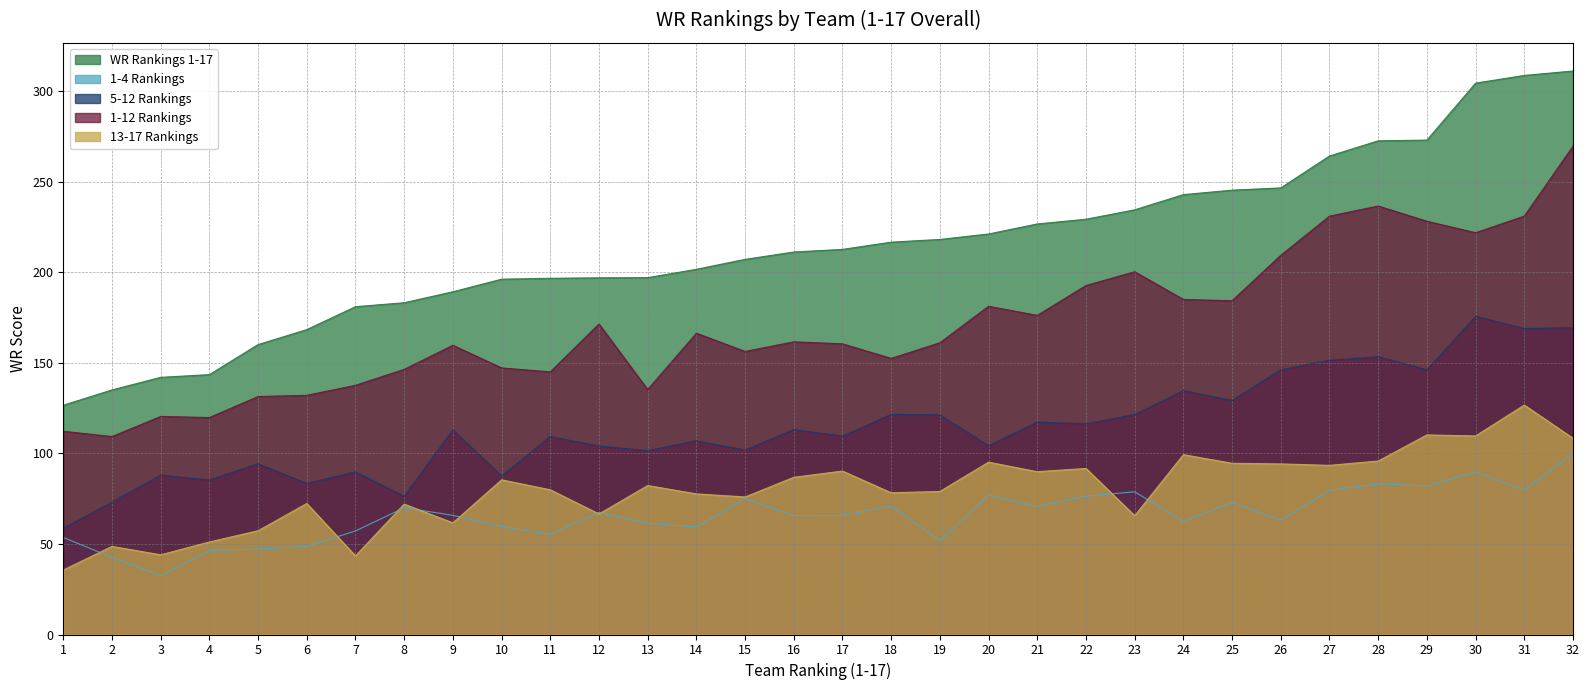

True or false: 1-4 Rankings has a value of 131.9 at 15.

False